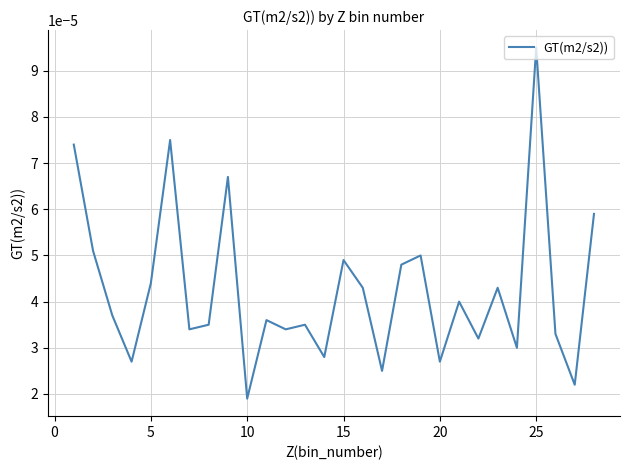

Does the chart display data point markers on the line(s)?

No